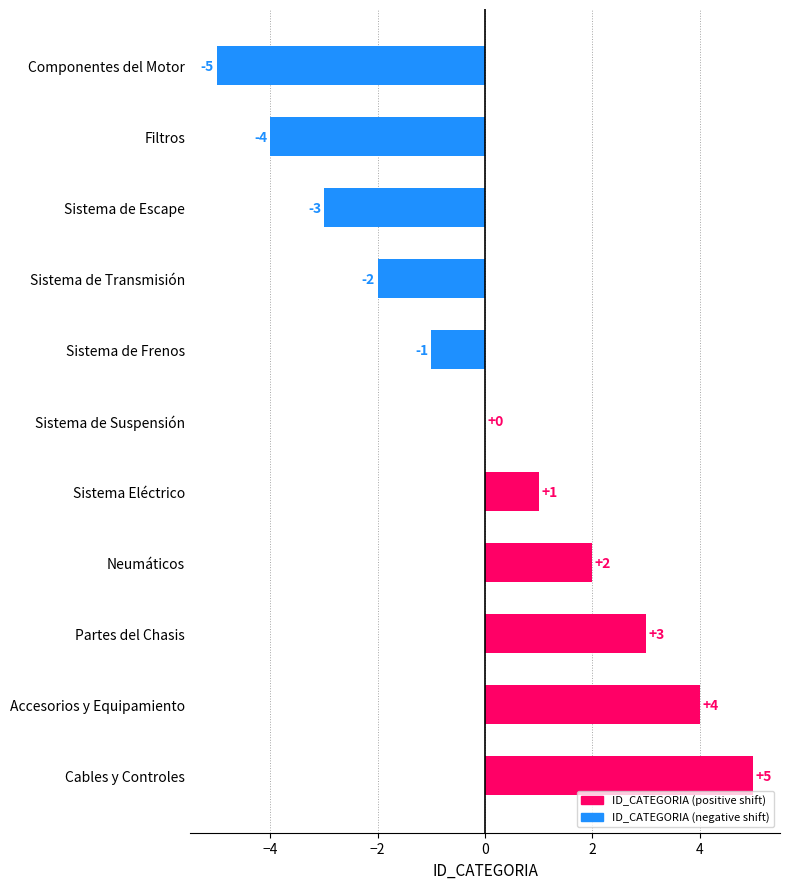

At which label is the value closest to 0?

Sistema de Suspensión